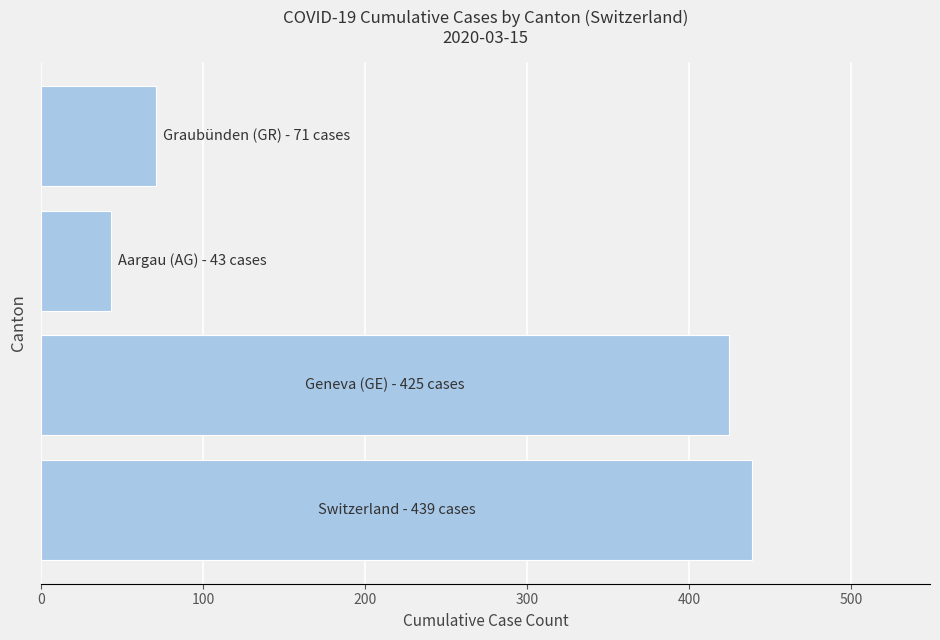

What is the difference between the second highest and minimum values?

382